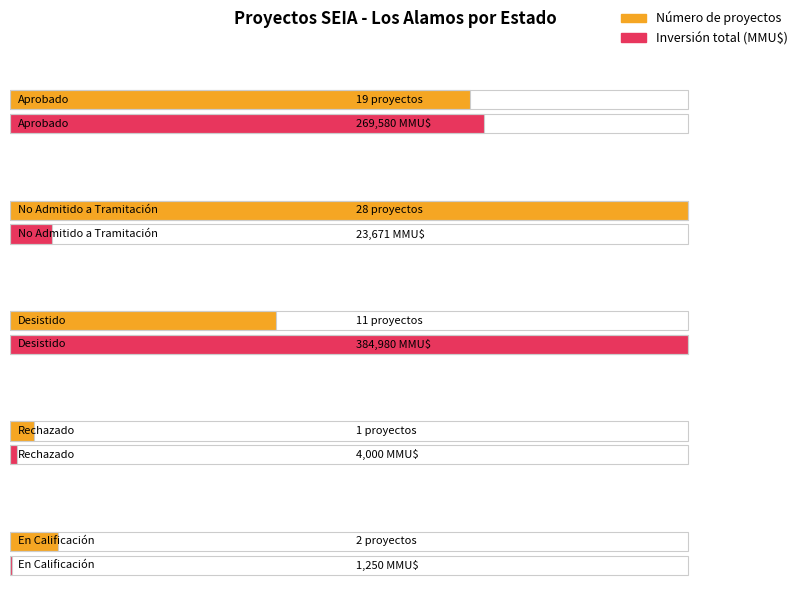

How many bars are there in each group?

2